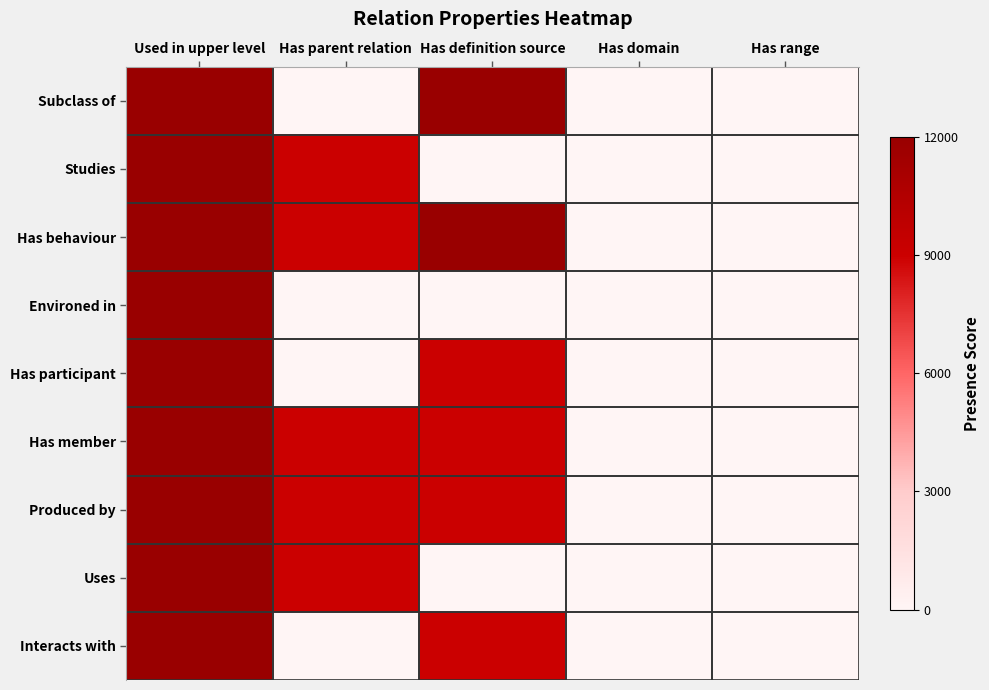

At which category does the chart reach its minimum across all series?

Has parent relation